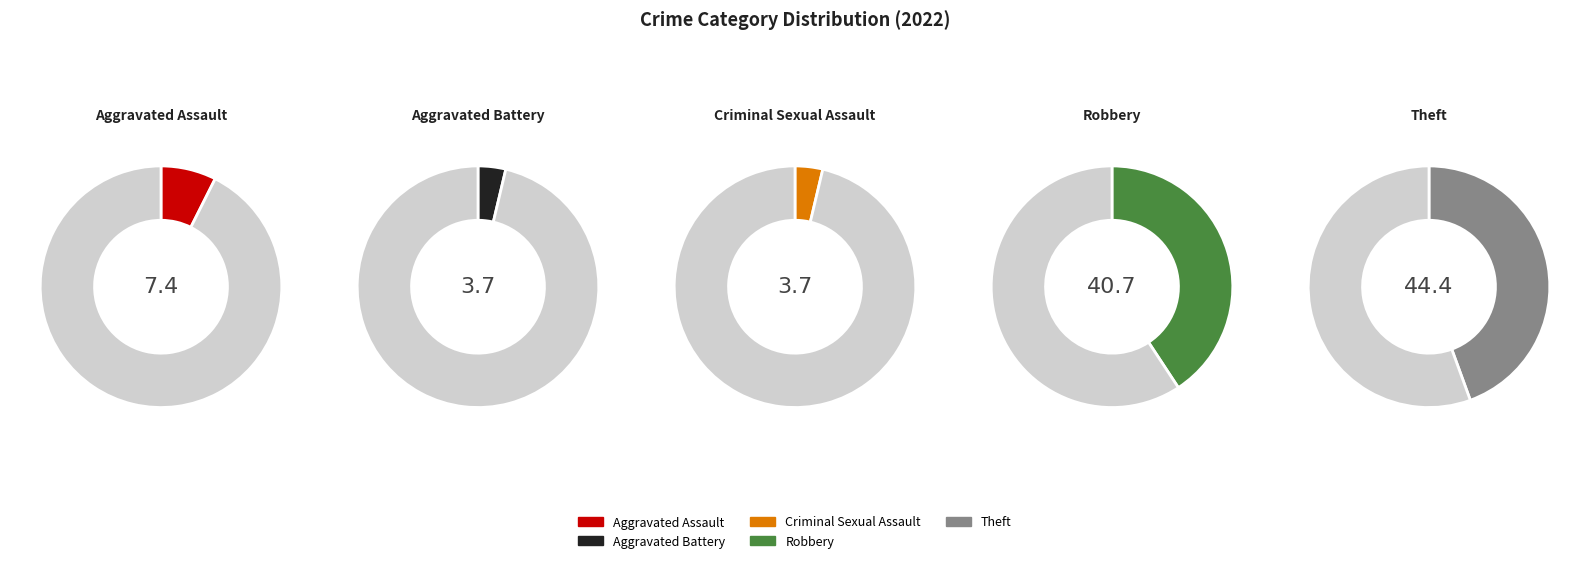

Count the number of slices in the pie.

5